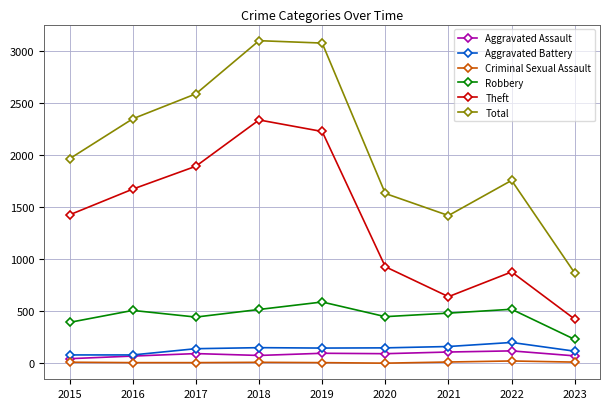

Where is Total nearest to the value 1986?

2015